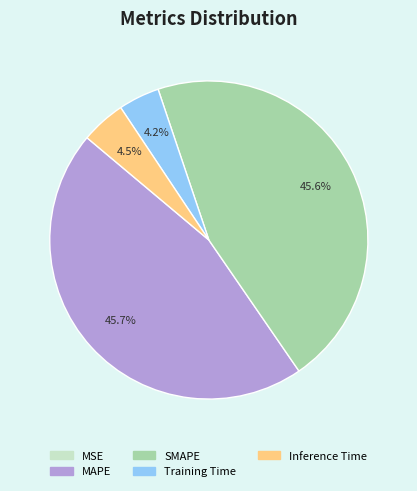

Is Training Time the majority of the pie?

No